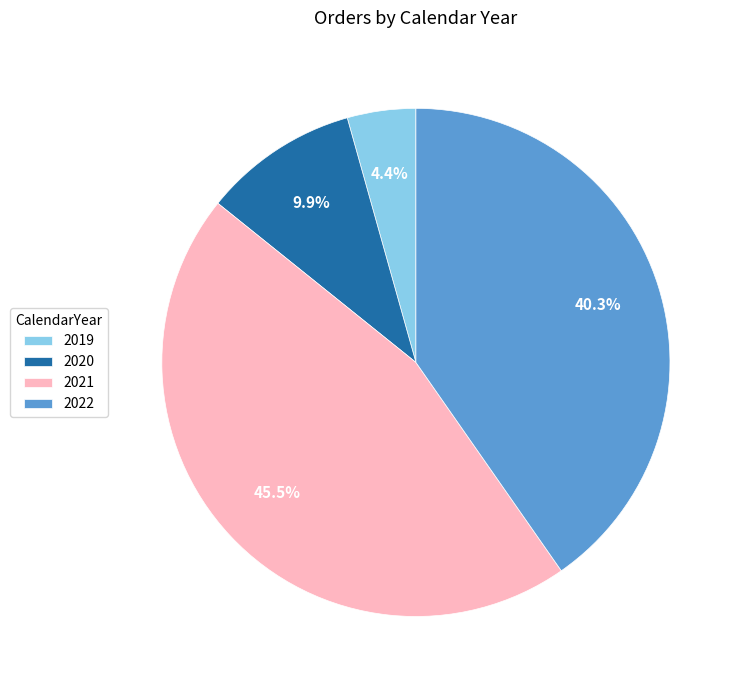

What portion of the pie excludes 2020?

90.1%